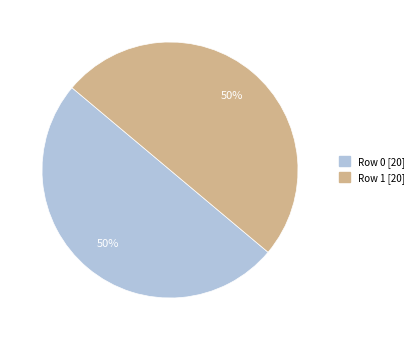

True or false: Row 1 accounts for 36% of the total.

False